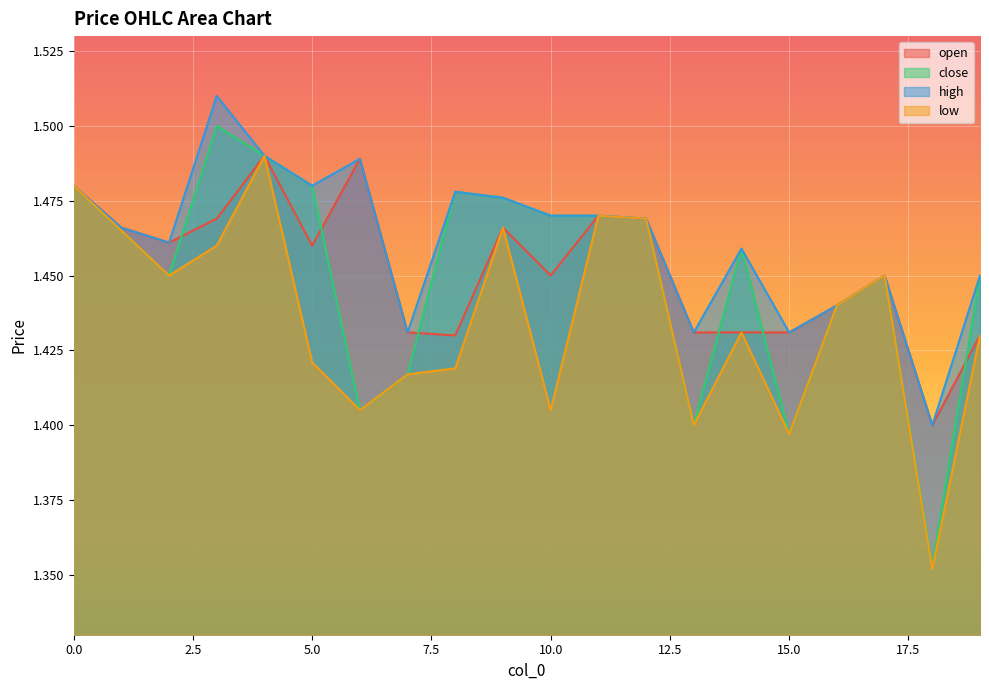

True or false: close has a value of 0.5 at 0.0.

False